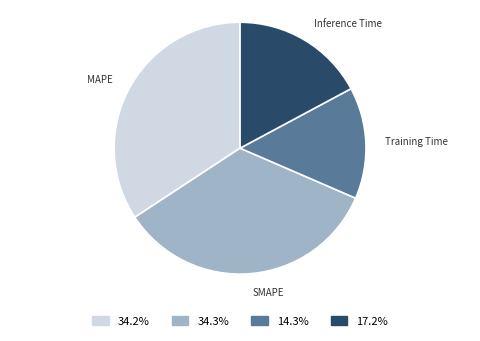

Is the sum of Training Time and Inference Time greater than half?

No